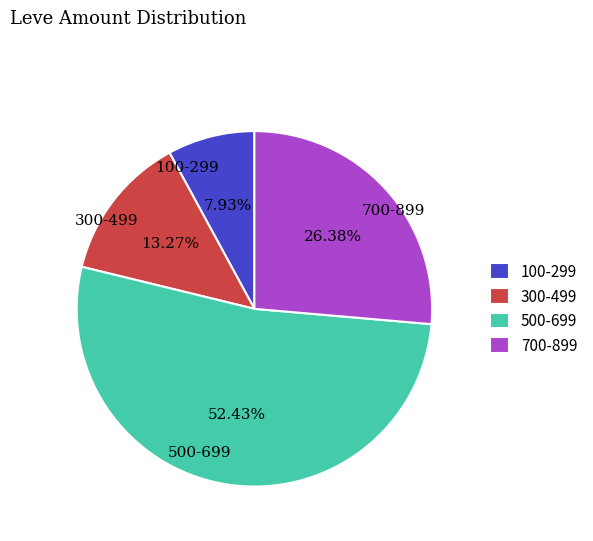

Does any single category account for the majority?

Yes